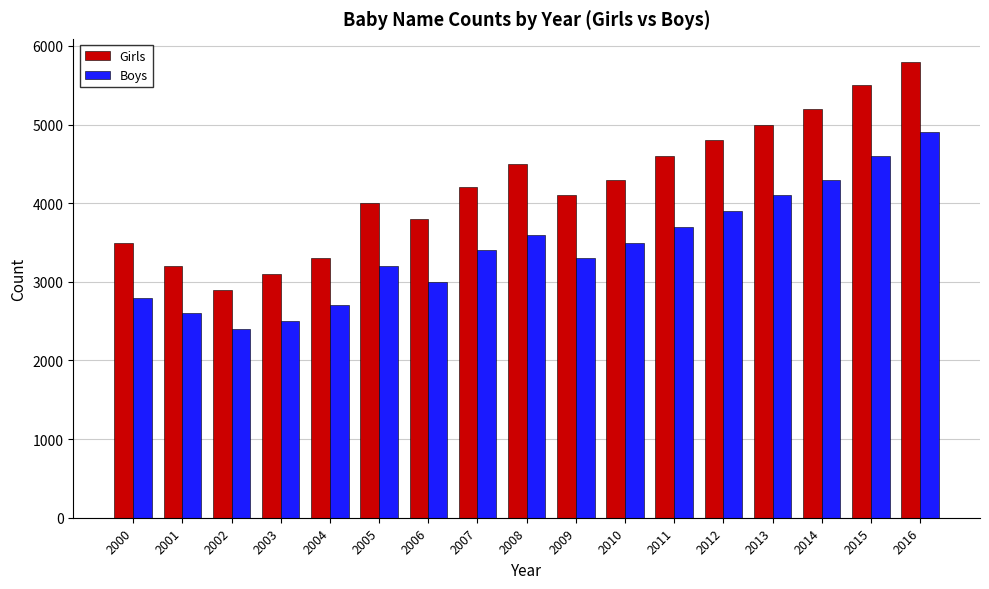

Reading left to right, list all the values displayed in this chart.

Girls: 3500	3200	2900	3100	3300	4000	3800	4200	4500	4100	4300	4600	4800	5000	5200	5500	5800
Boys: 2800	2600	2400	2500	2700	3200	3000	3400	3600	3300	3500	3700	3900	4100	4300	4600	4900